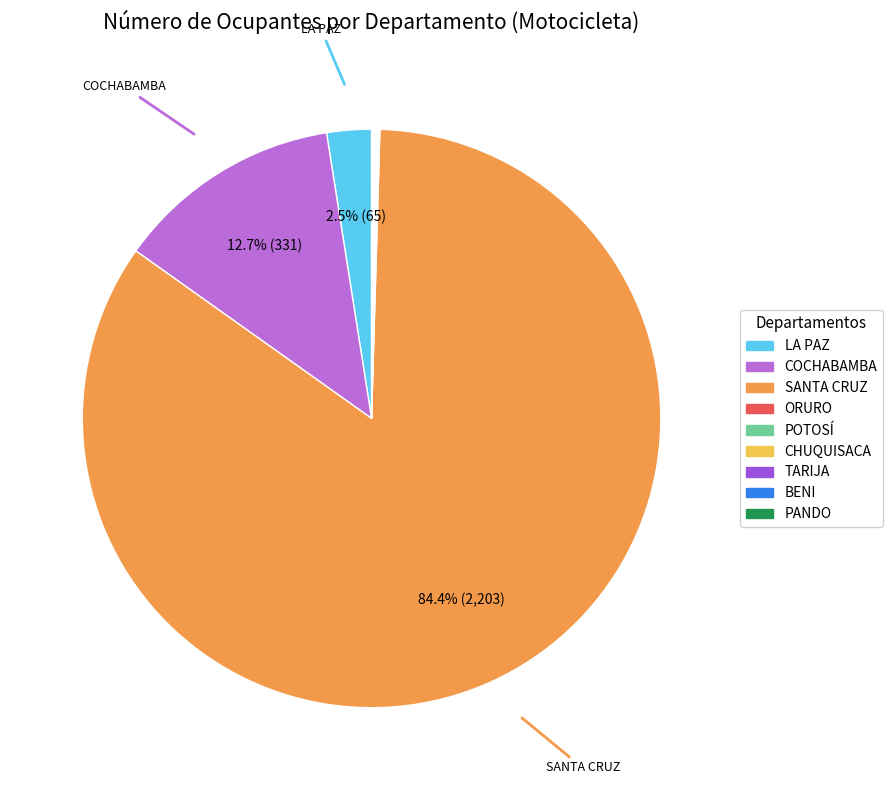

Is there a majority slice in this chart?

Yes